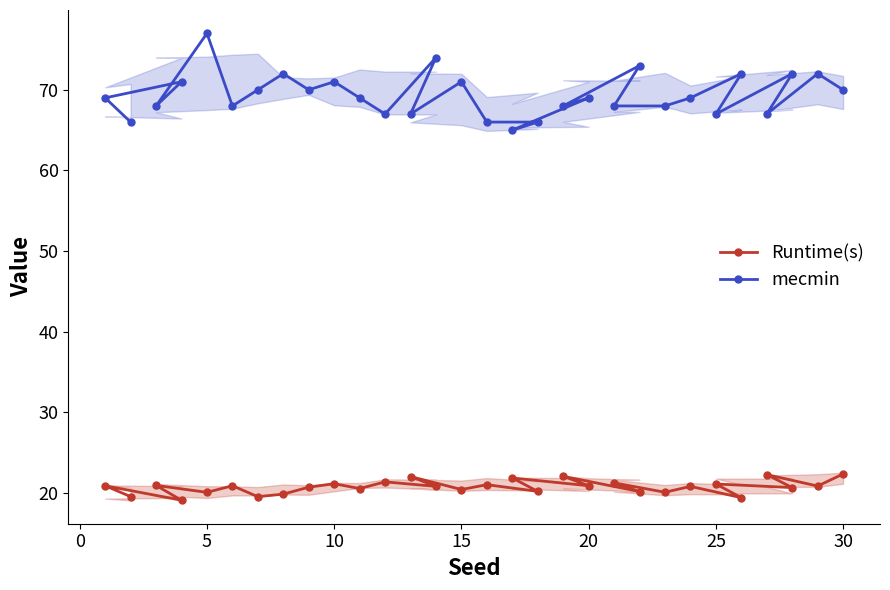

True or false: Runtime(s) and mecmin intersect in this chart.

False